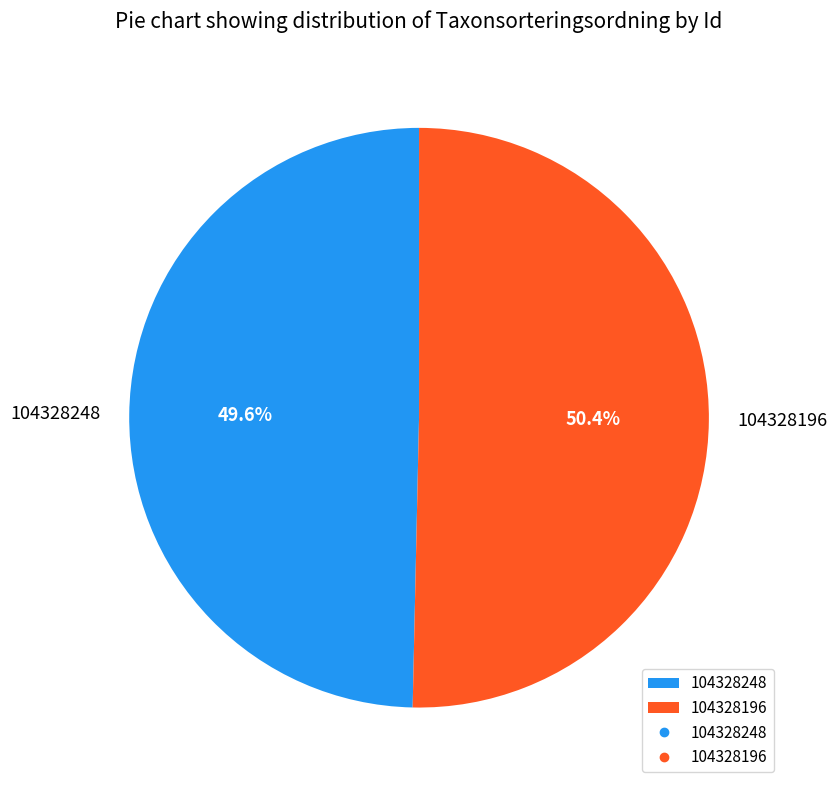

Approximately how many times larger is the value at 104328196 compared to 104328248?

1.0